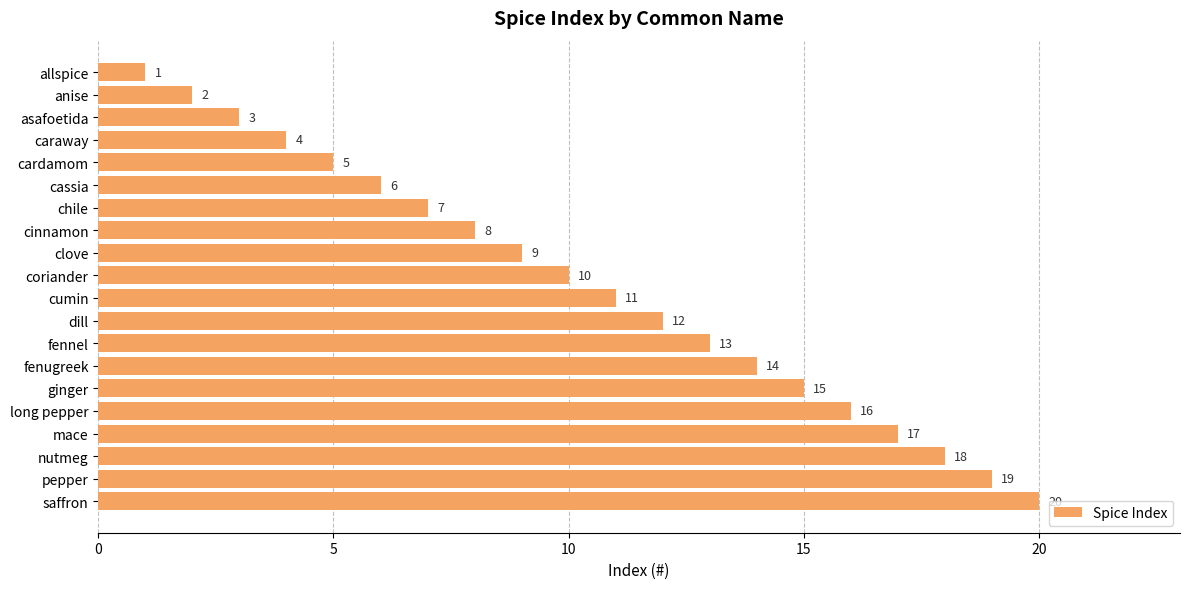

At which label is the value closest to 10?

coriander